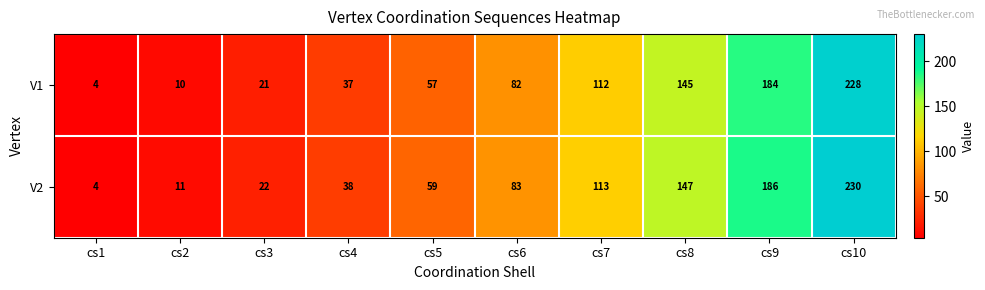

What is the sum of all V2 values?

893